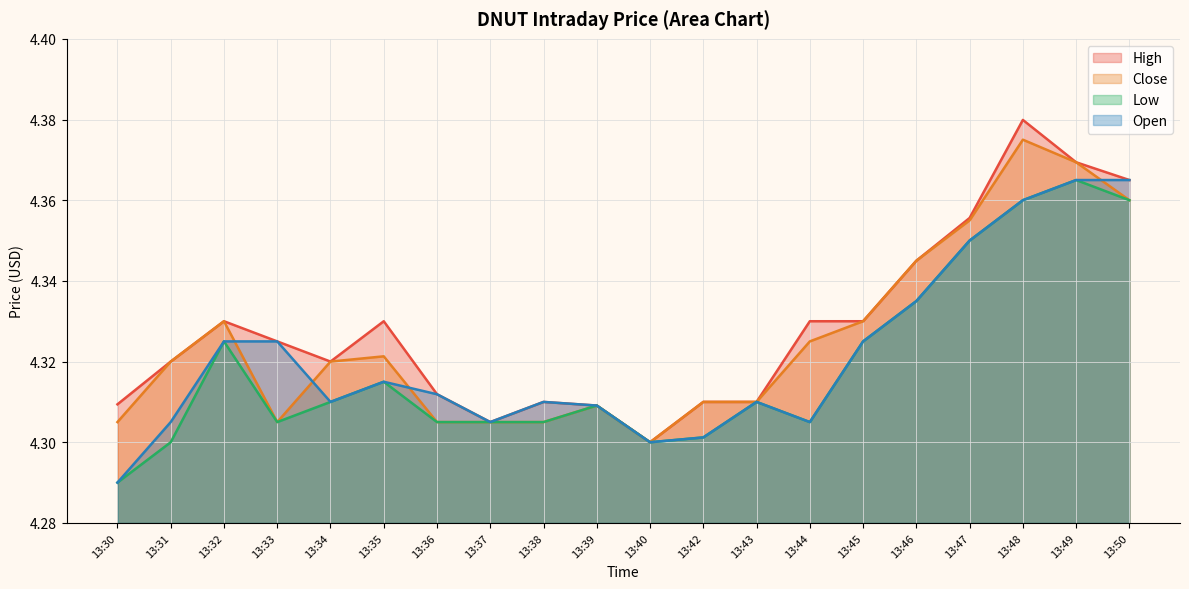

Which series has the largest range (max minus min)?

High